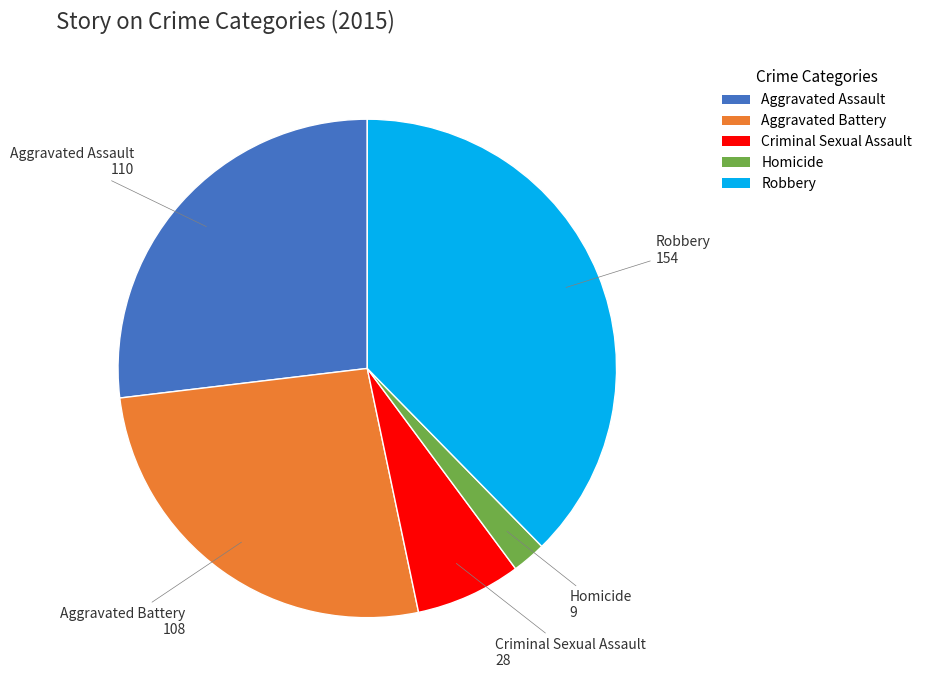

Is Homicide the majority of the pie?

No